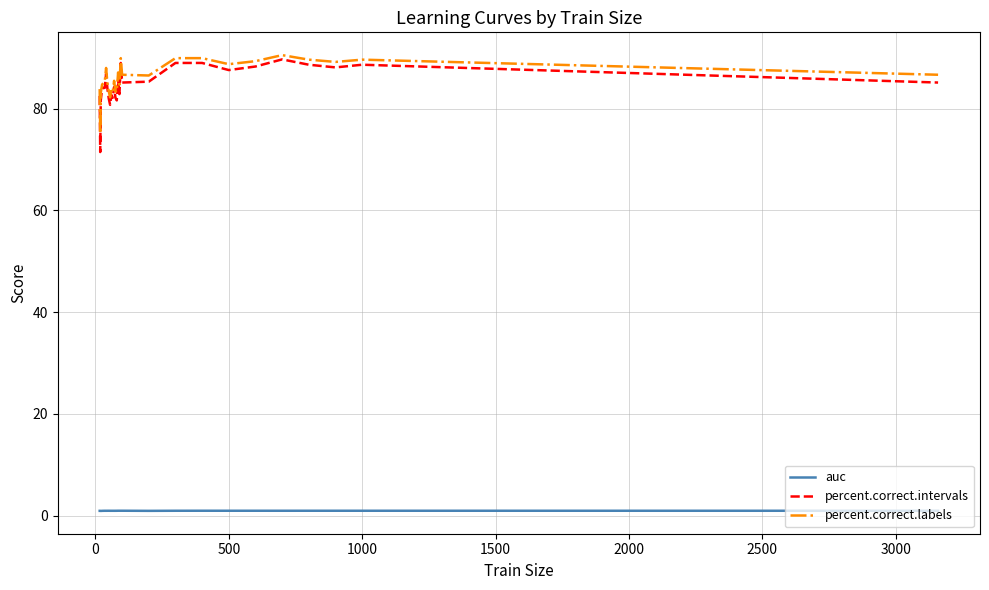

What is the lowest value of the percent.correct.intervals series?

71.5